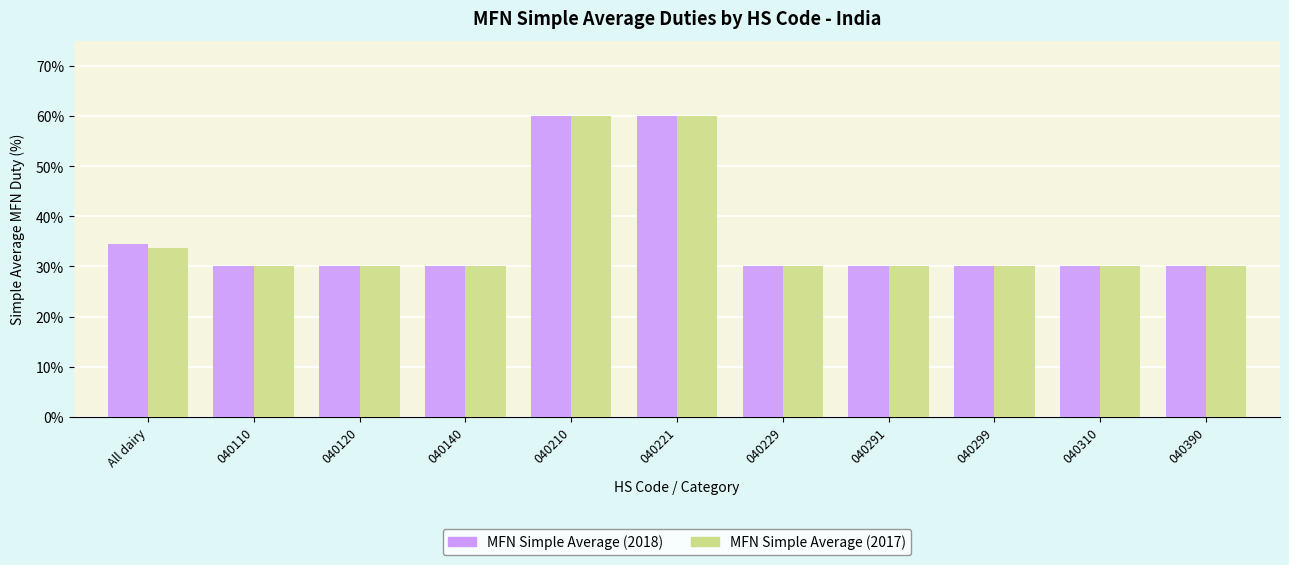

What is the total value across all series at 040390?

60.0